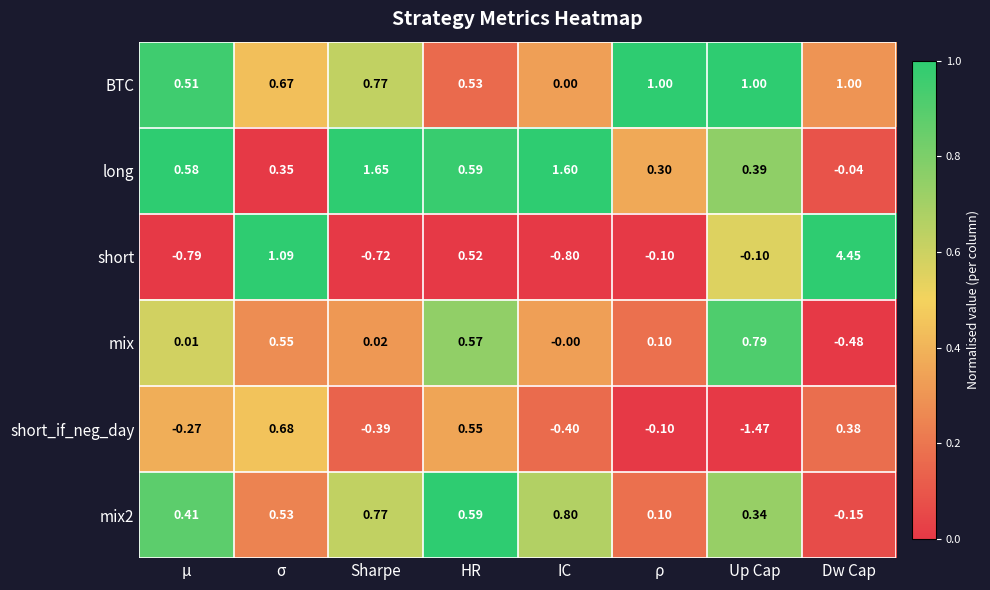

Which series has the largest total across all categories?

BTC